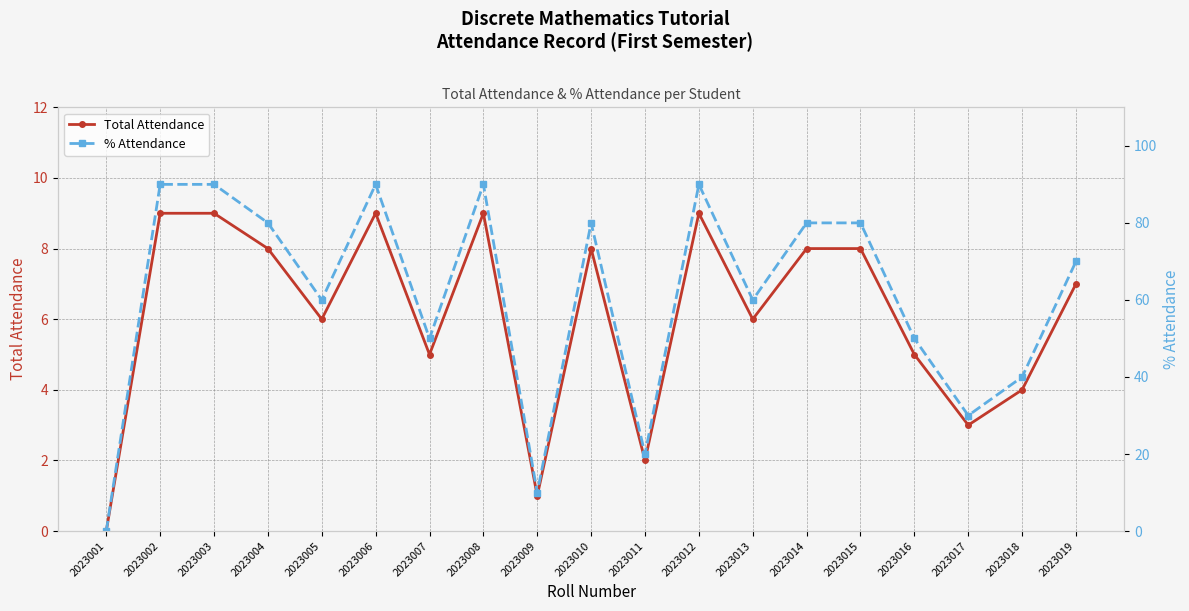

Does the chart have visible grid lines?

Yes